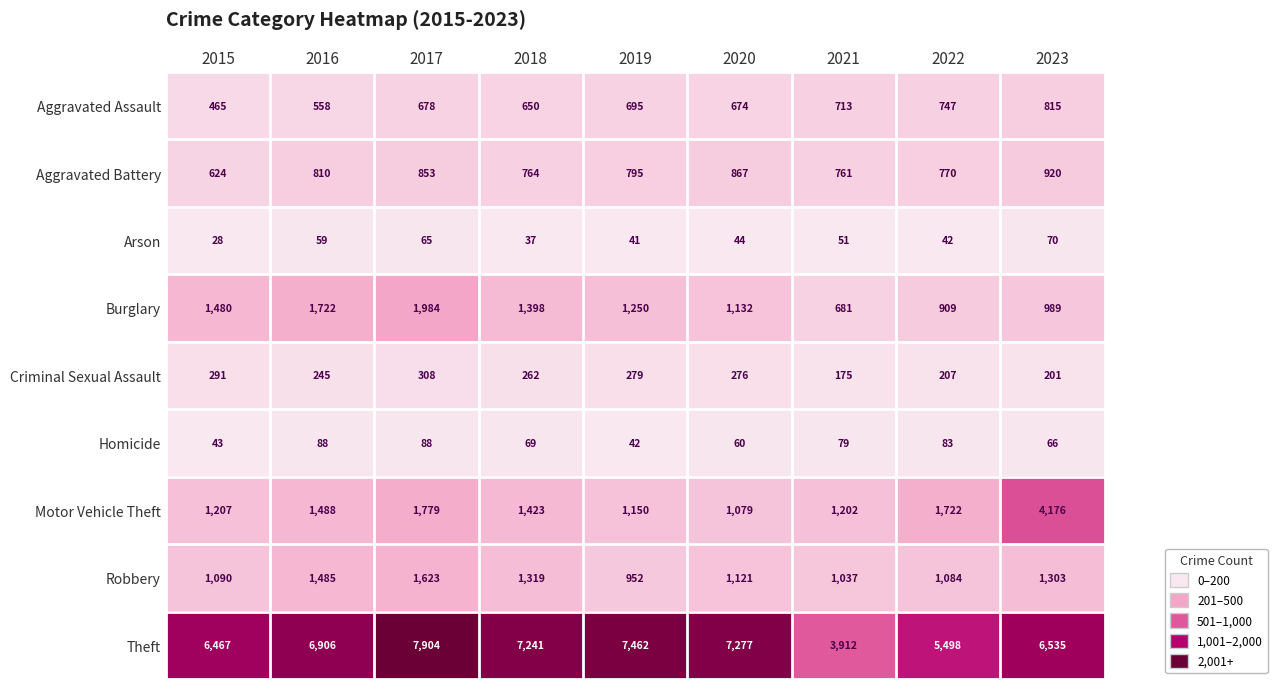

True or false: Burglary has a value of 557 at 2019.

False